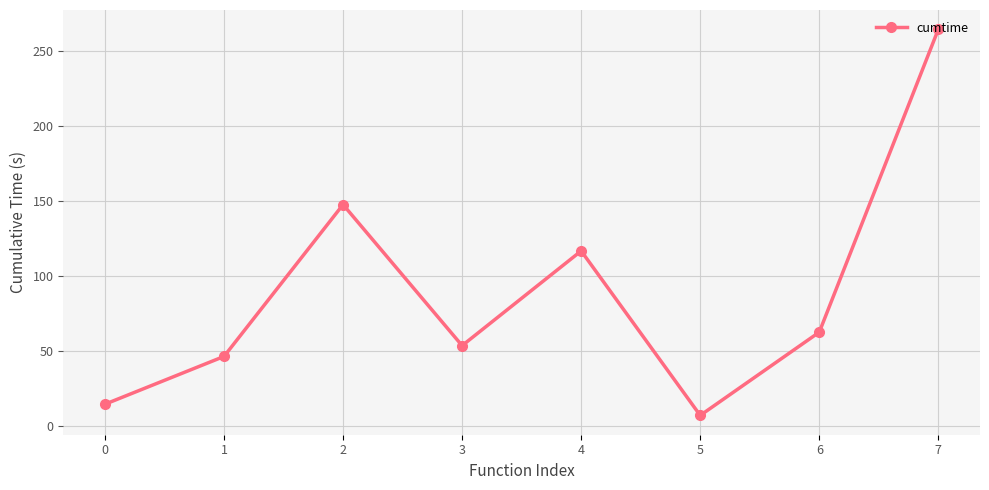

The chart shows a value of 35.4 at 4. True or false?

False